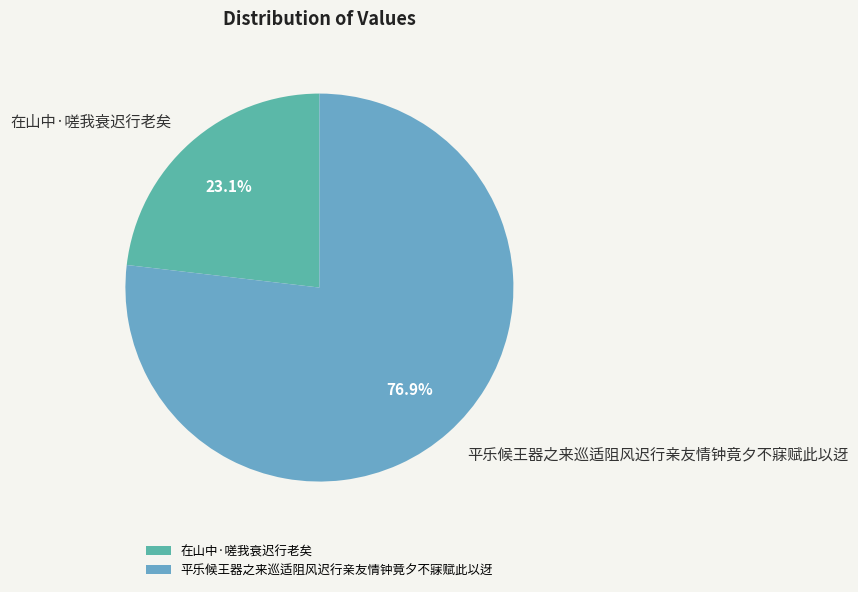

Does any single category account for the majority?

Yes